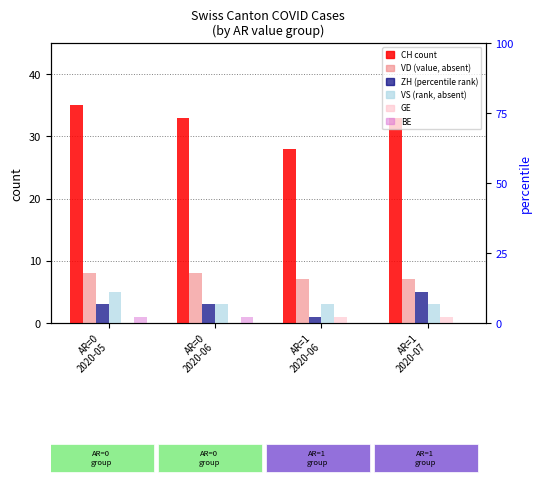

How many ZH values are between 3 and 5?

3